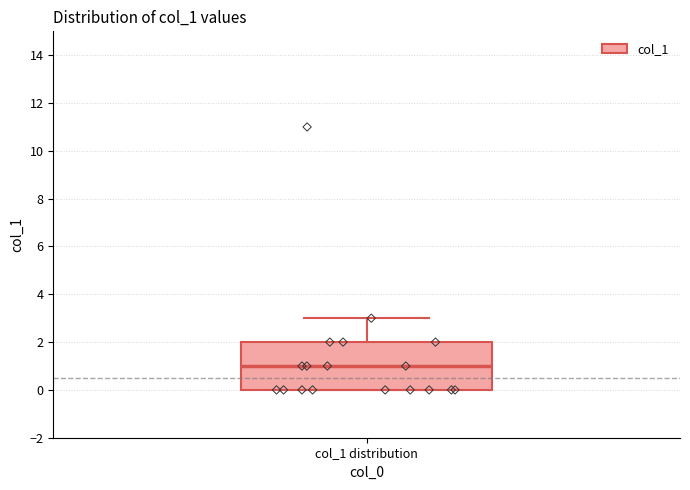

Where does the median line of the box for col_1 distribution sit on the y-axis? The values are not printed on the chart, so give them approximately, as read against the axis.

1